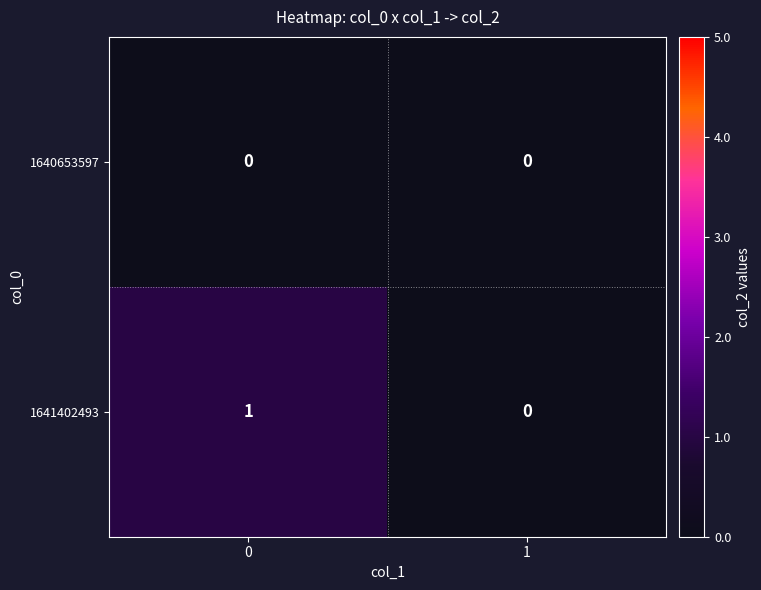

Which series has the largest total across all categories?

1641402493